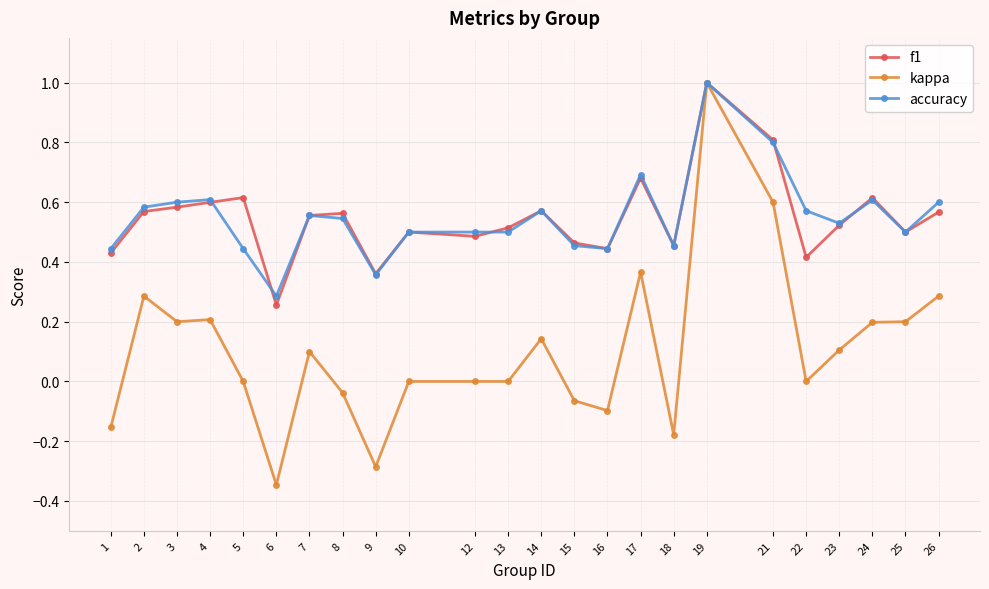

What is the total value across all series at 4?

1.4